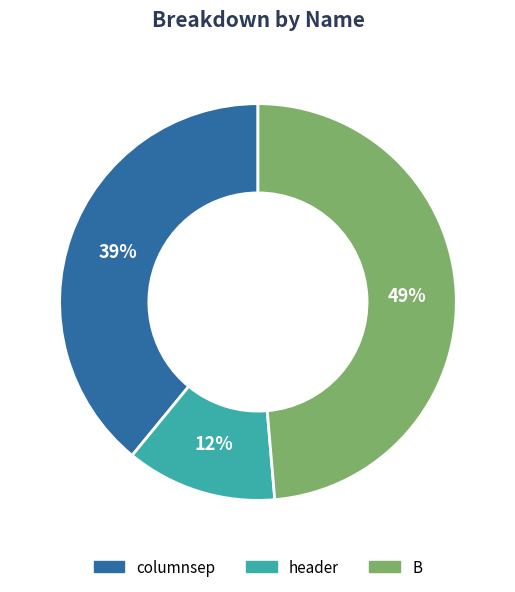

Which slice is the largest?

B